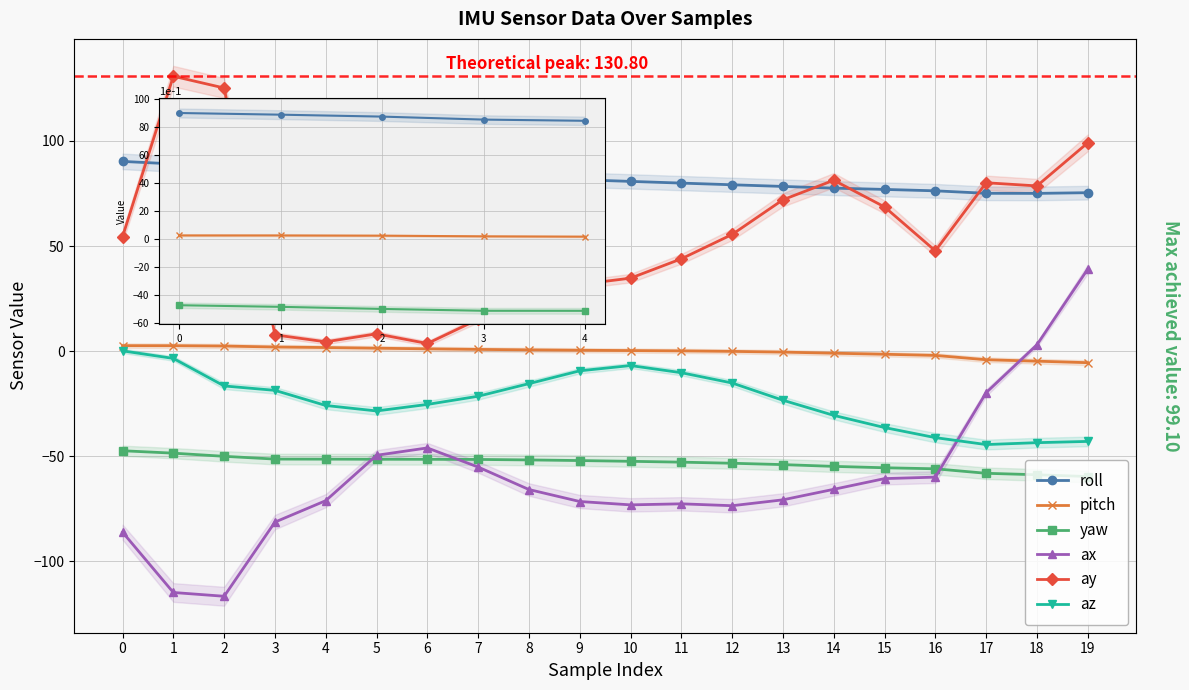

Reading right to left, list all the values displayed in this chart.

roll: 19=75.4	18=75.0	17=75.1	16=76.3	15=76.9	14=77.5	13=78.3	12=79.1	11=79.9	10=80.8	9=81.5	8=82.3	7=83.0	6=83.5	5=84.0	4=84.7	3=85.5	2=87.7	1=89.1	0=90.3
pitch: 19=-5.5	18=-4.8	17=-4.1	16=-2.1	15=-1.5	14=-1.0	13=-0.5	12=-0.1	11=0.1	10=0.2	9=0.4	8=0.6	7=0.8	6=1.1	5=1.4	4=1.7	3=1.9	2=2.4	1=2.5	0=2.6
yaw: 19=-59.7	18=-58.9	17=-58.2	16=-56.0	15=-55.5	14=-54.9	13=-54.0	12=-53.4	11=-52.9	10=-52.5	9=-52.1	8=-51.8	7=-51.6	6=-51.5	5=-51.5	4=-51.4	3=-51.4	2=-50.1	1=-48.6	0=-47.4
ax: 19=39.0	18=3.0	17=-19.8	16=-60.0	15=-60.7	14=-65.8	13=-70.8	12=-73.6	11=-72.7	10=-73.2	9=-71.6	8=-65.9	7=-55.2	6=-46.1	5=-49.6	4=-71.2	3=-81.4	2=-116.7	1=-114.9	0=-86.2
ay: 19=99.1	18=78.6	17=80.1	16=47.7	15=68.6	14=81.3	13=72.0	12=55.5	11=43.9	10=34.7	9=31.7	8=27.4	7=15.1	6=3.6	5=8.2	4=4.4	3=7.7	2=125.2	1=130.8	0=54.4
az: 19=-43.0	18=-43.6	17=-44.5	16=-41.2	15=-36.4	14=-30.6	13=-23.4	12=-15.2	11=-10.3	10=-6.9	9=-9.4	8=-15.5	7=-21.5	6=-25.4	5=-28.5	4=-25.9	3=-18.7	2=-16.6	1=-3.5	0=0.1